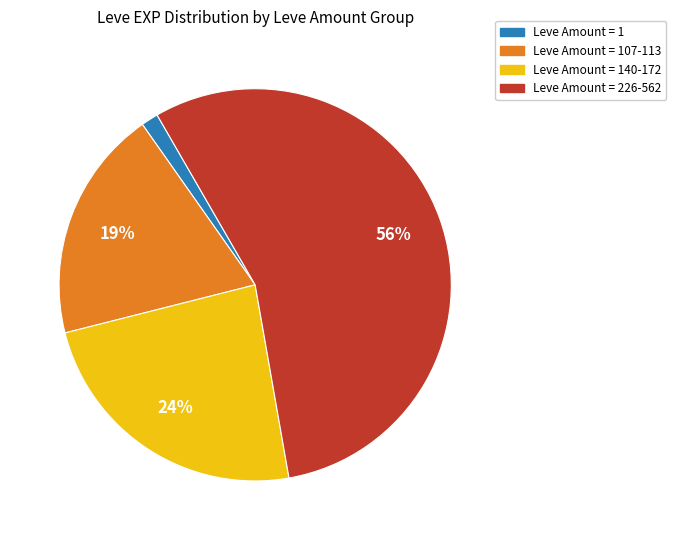

Does any single category account for the majority?

Yes